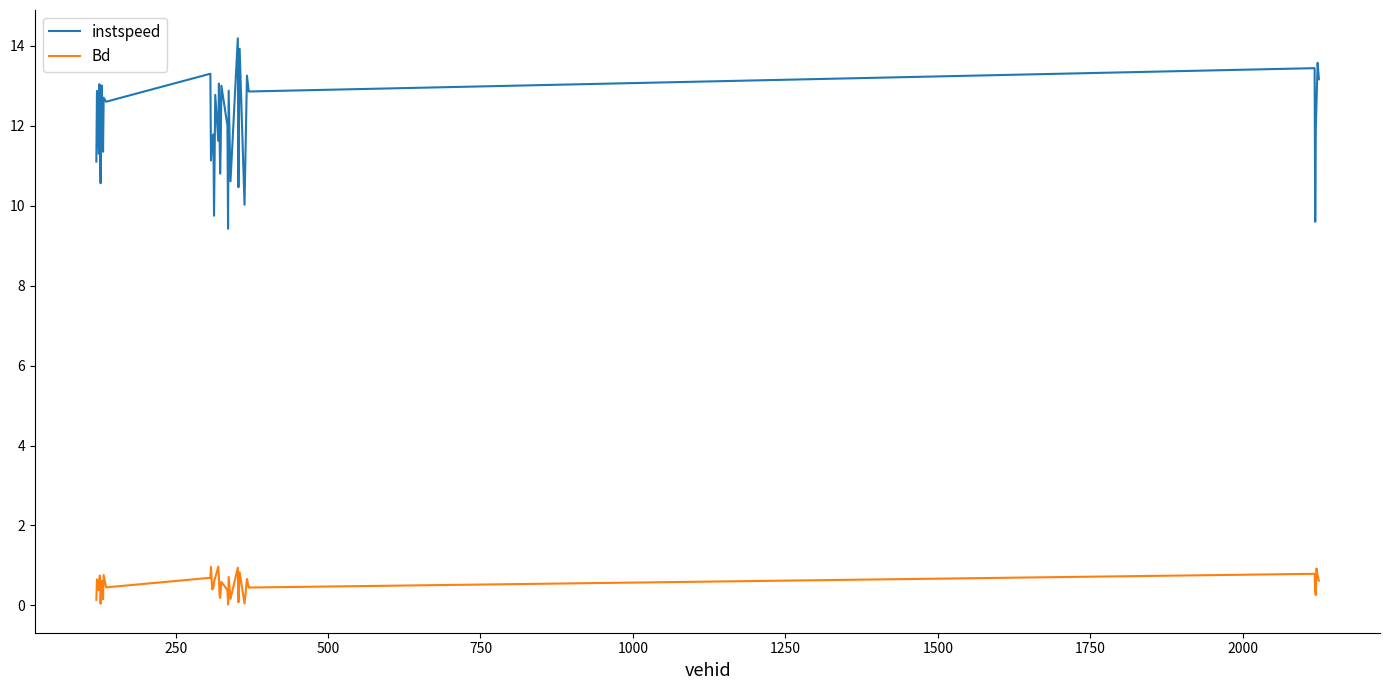

Which series has the largest total across all categories?

instspeed